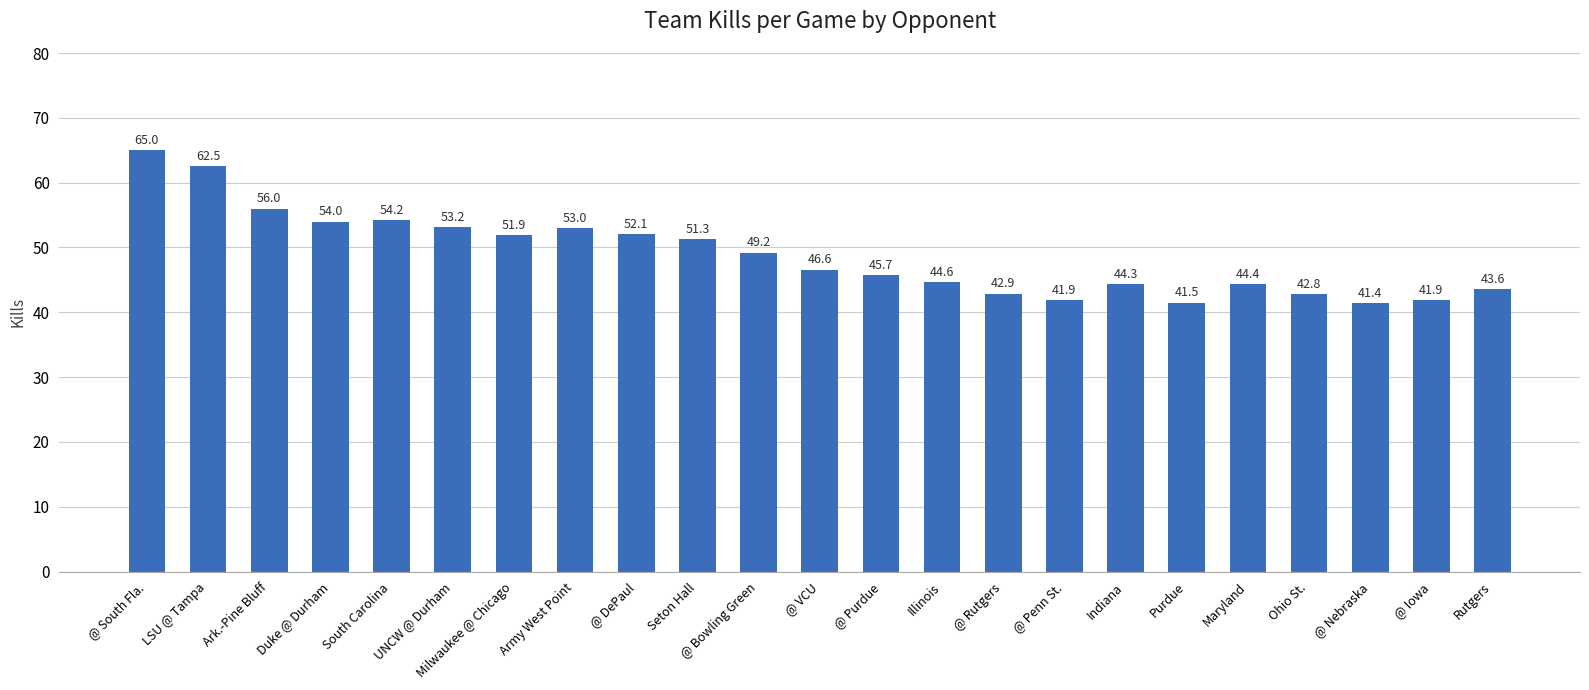

The value at Maryland is 44.4. True or false?

True